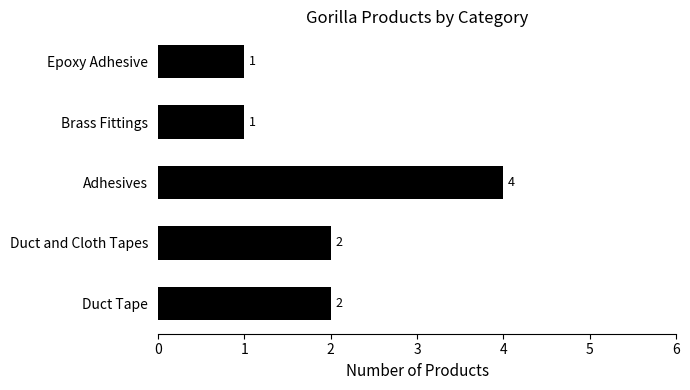

Reading top to bottom, transcribe all the data shown in this chart.

1	1	4	2	2